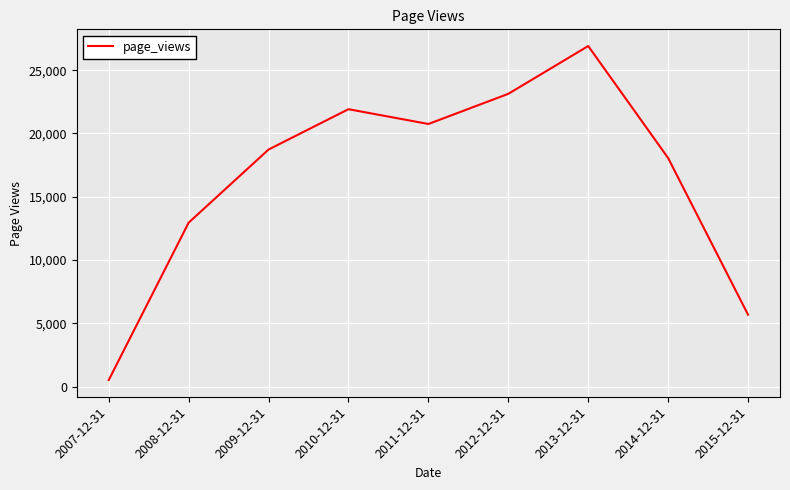

Approximately how many times larger is the value at 2008-12-31 compared to 2009-12-31?

0.7